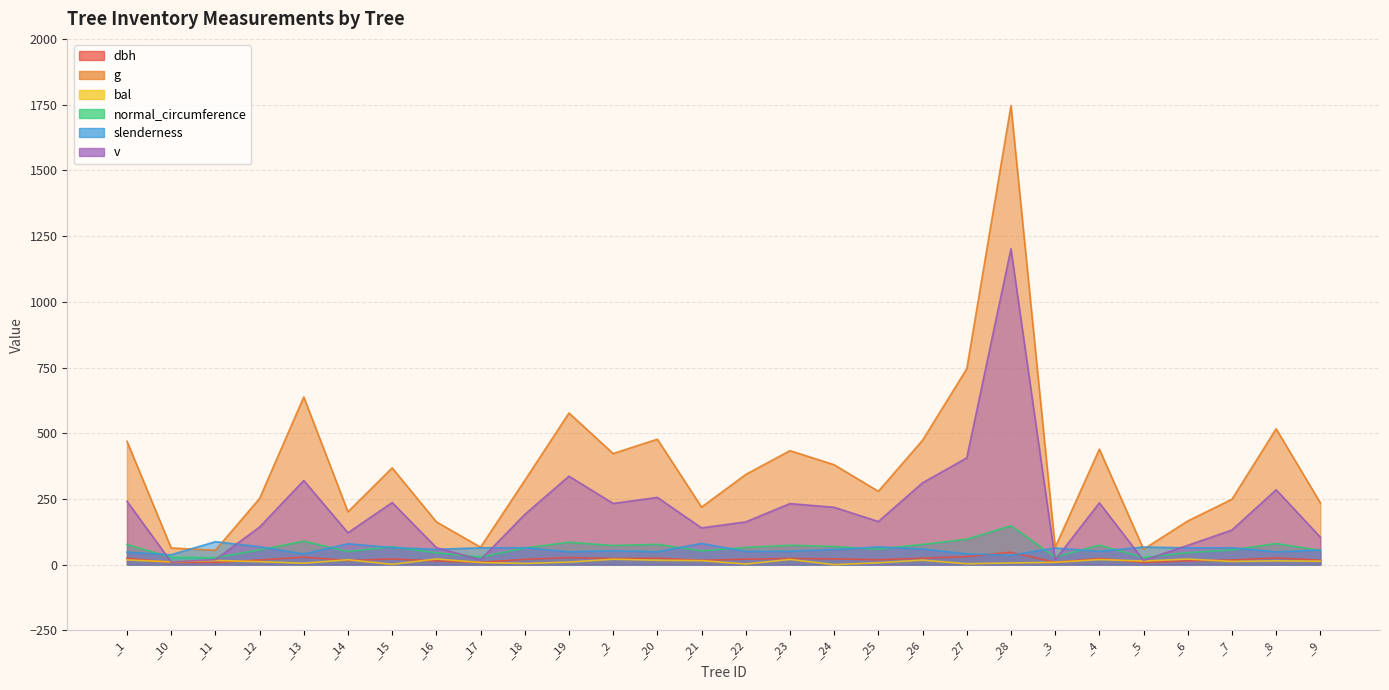

List the series in order of their peak value, highest first.

g, v, normal_circumference, slenderness, dbh, bal